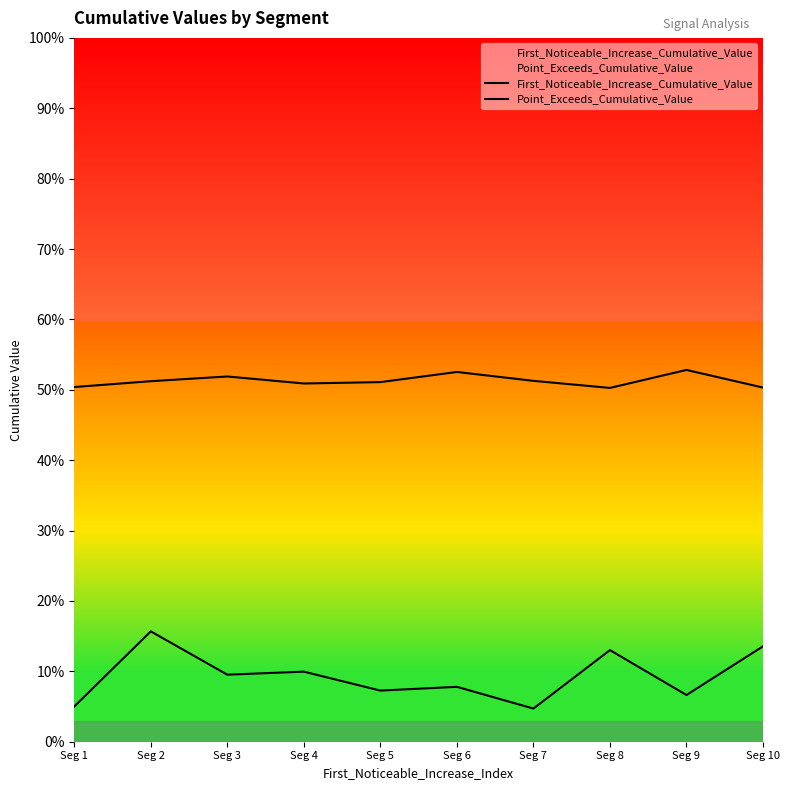

How many lines are shown in the chart?

2